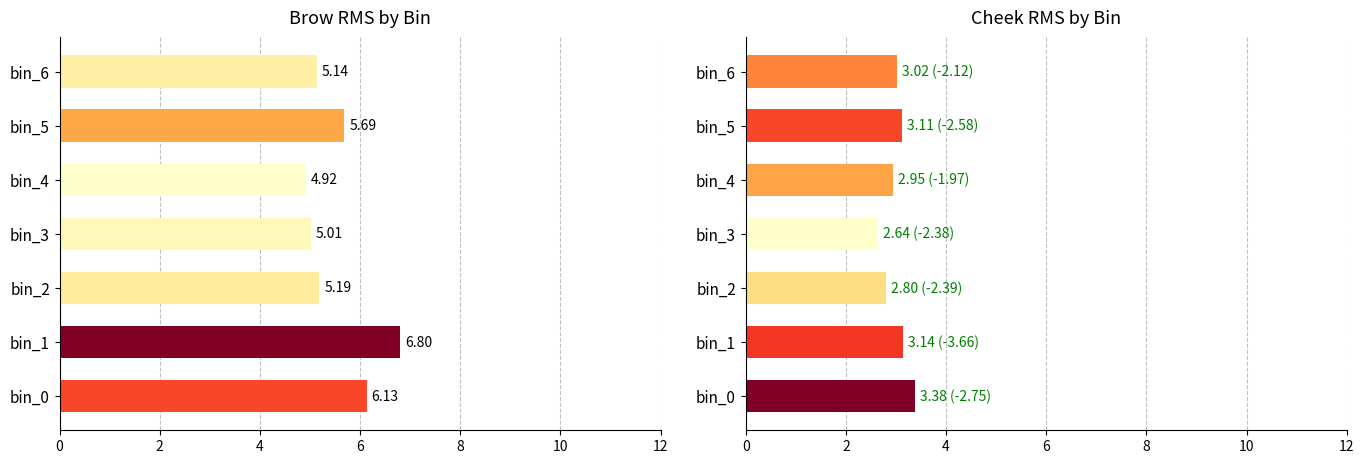

What is the value of the cheek bar at the 3rd from the left?

2.8